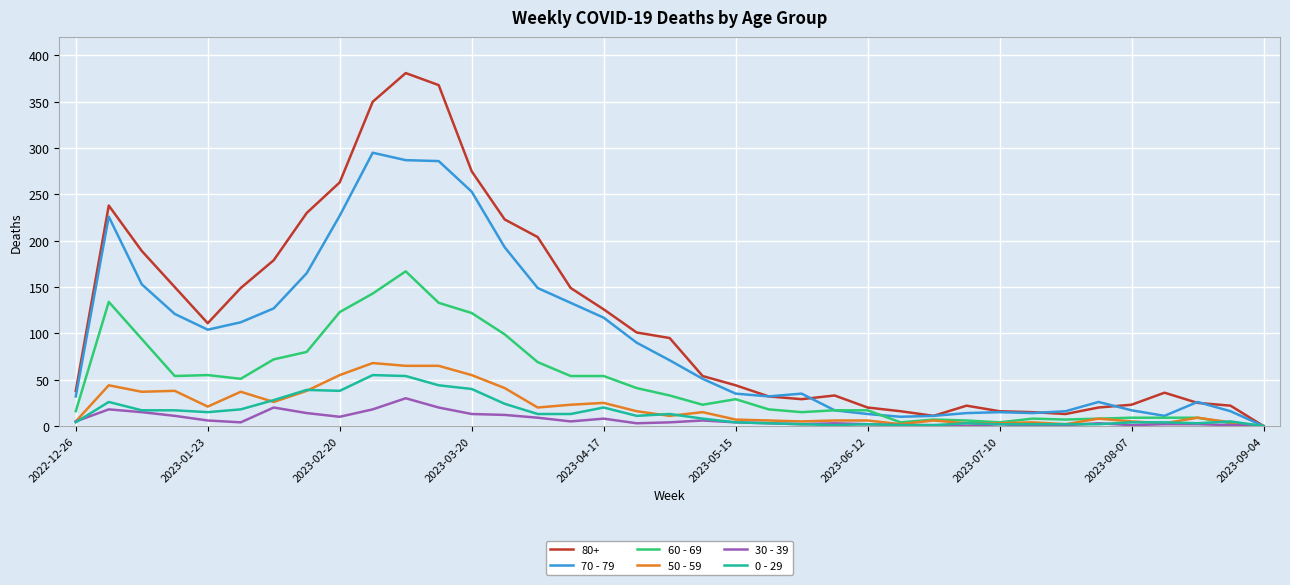

Which series has the largest total across all categories?

80+